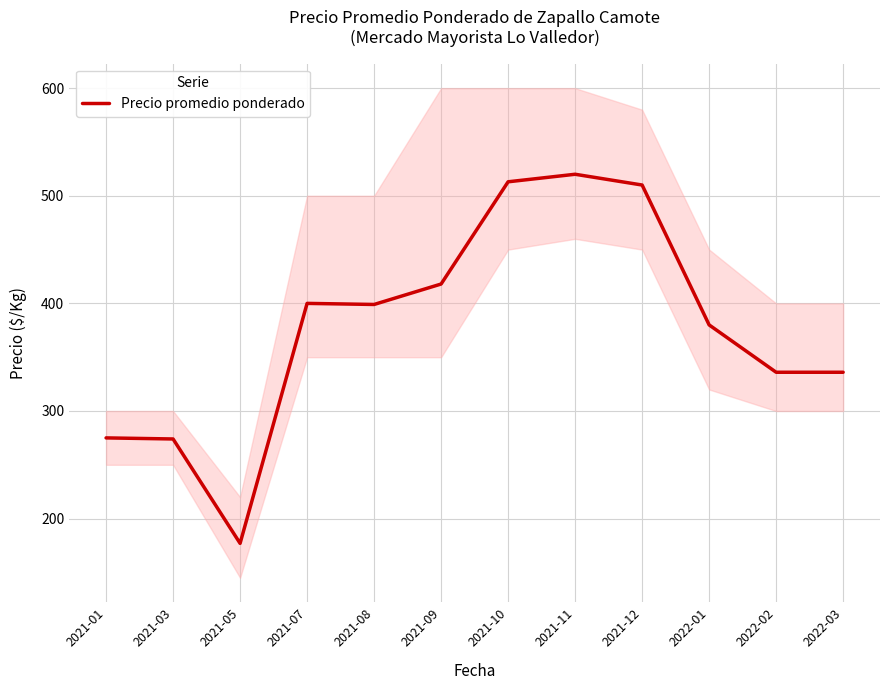

How many values are below 399?

6